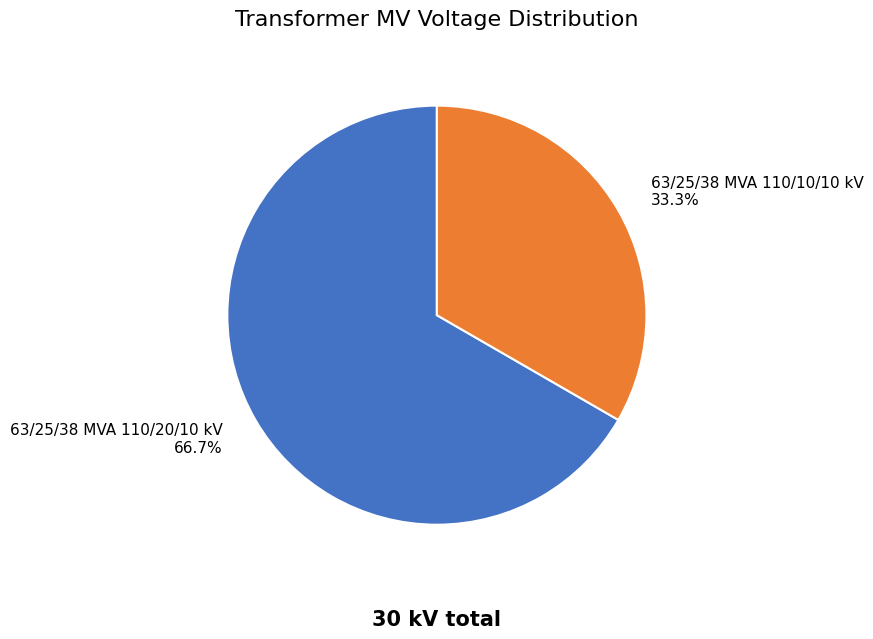

True or false: 63/25/38 MVA 110/10/10 kV accounts for 42% of the total.

False